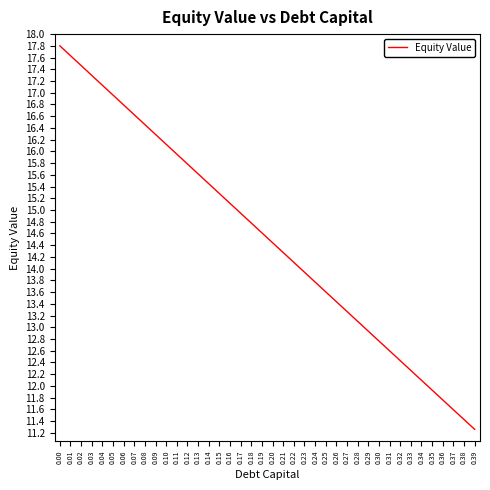

Reading left to right, list all the values displayed in this chart.

17.8	17.6	17.5	17.3	17.1	17.0	16.8	16.6	16.5	16.3	16.1	16.0	15.8	15.6	15.4	15.3	15.1	14.9	14.8	14.6	14.4	14.3	14.1	13.9	13.8	13.6	13.4	13.3	13.1	12.9	12.8	12.6	12.4	12.3	12.1	11.9	11.8	11.6	11.4	11.3